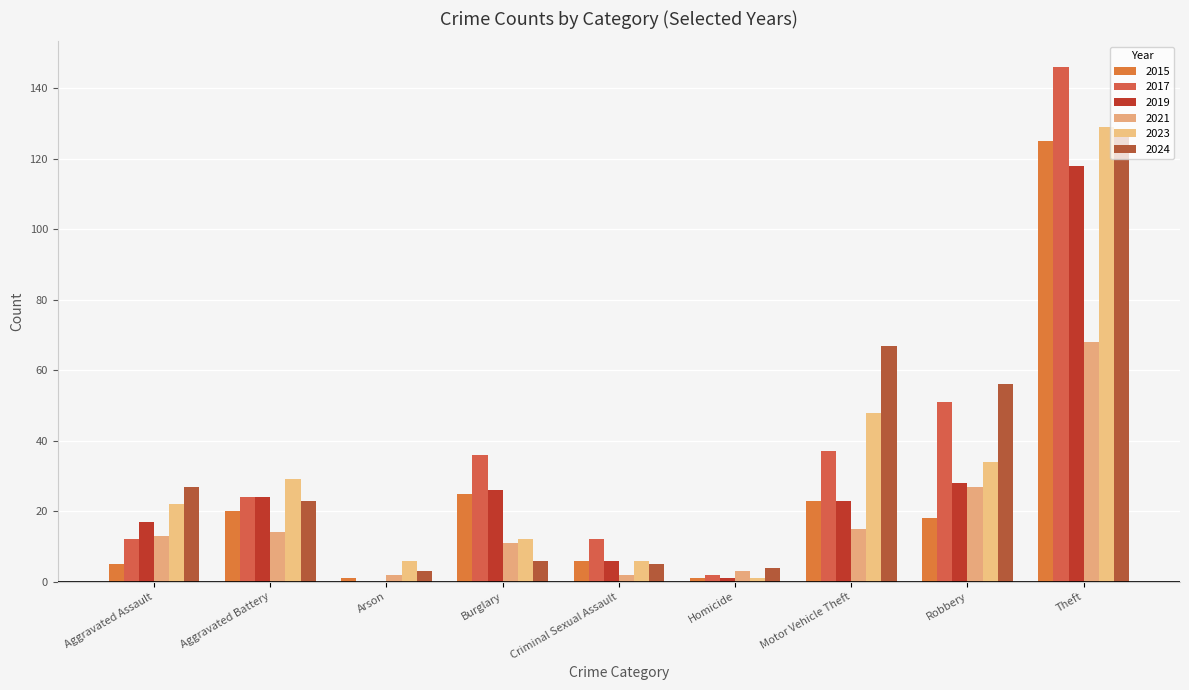

What position from the left is Criminal Sexual Assault?

5